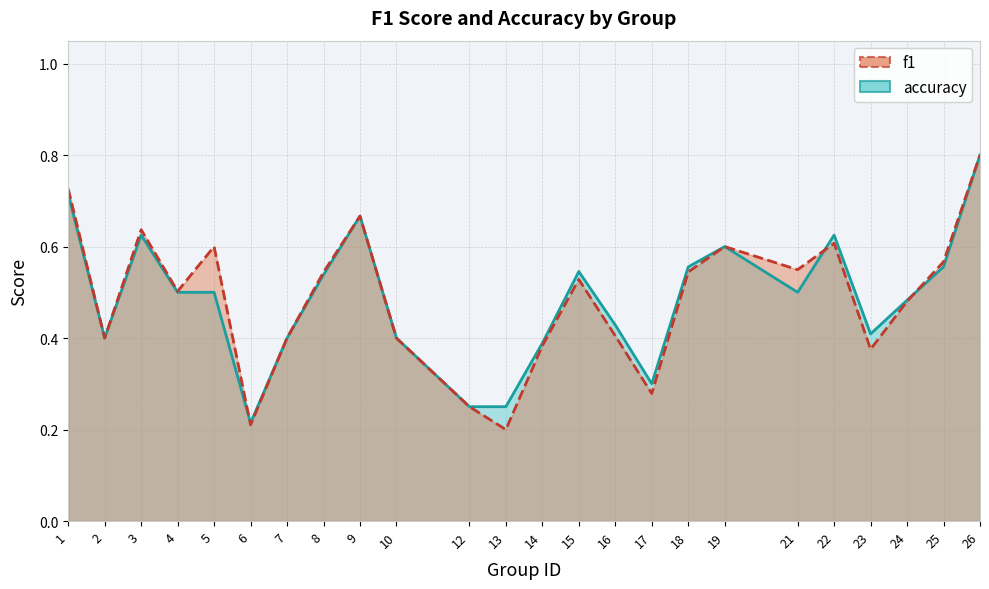

Rank the series by their maximum value, from highest to lowest.

f1, accuracy